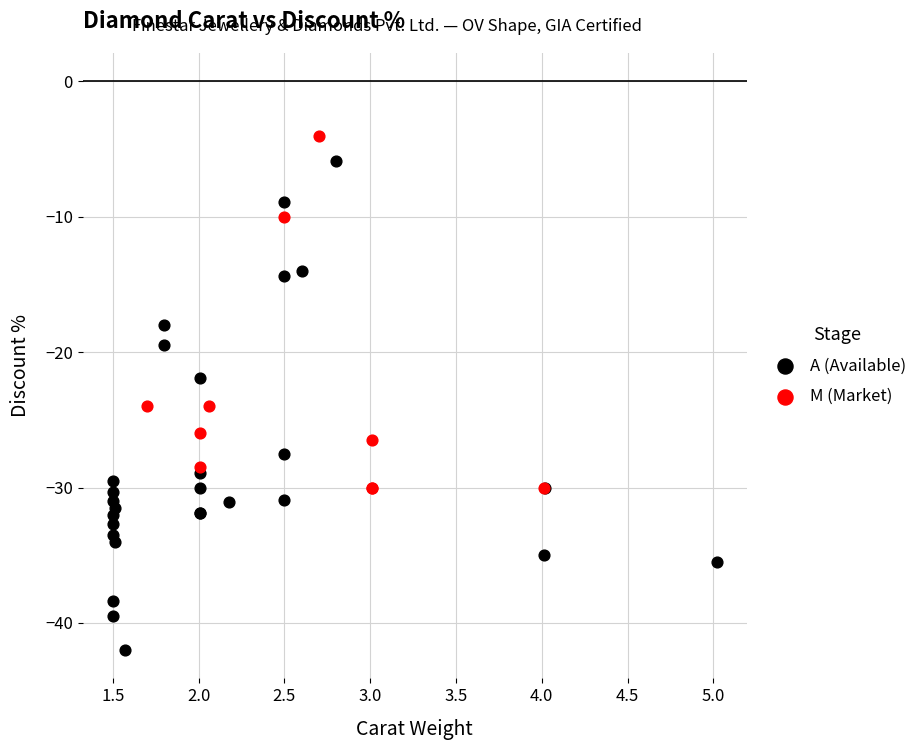

Which series reaches the maximum Y coordinate?

M (Market)